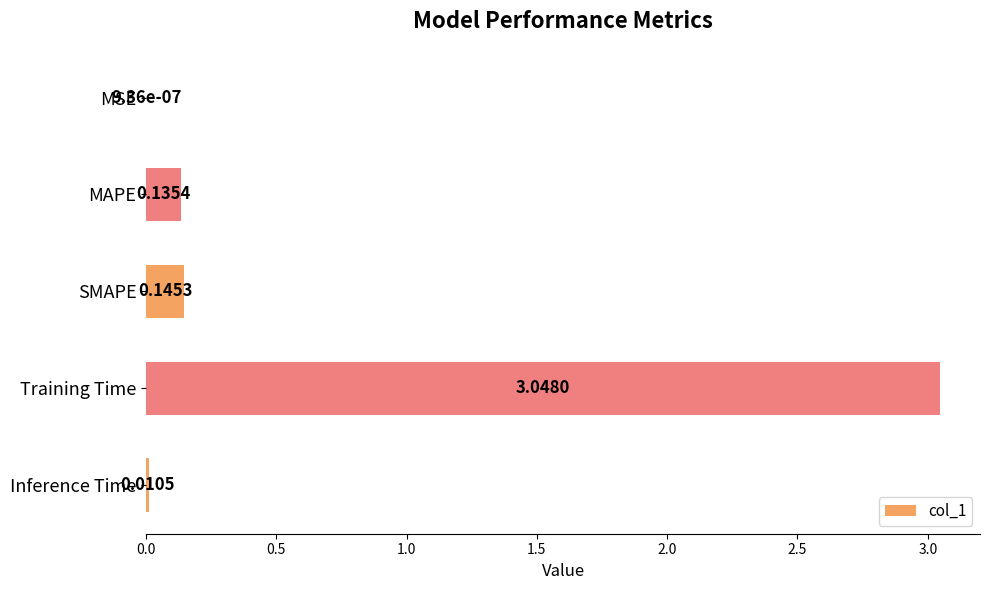

Between Inference Time and MSE, which is larger?

Inference Time